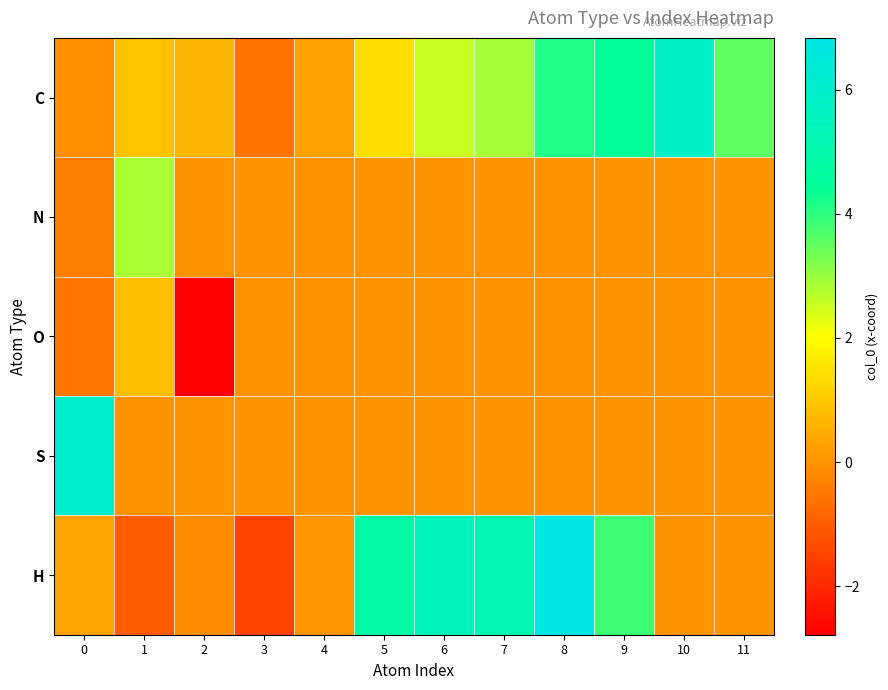

What is the total value across all series at 3?

-2.1